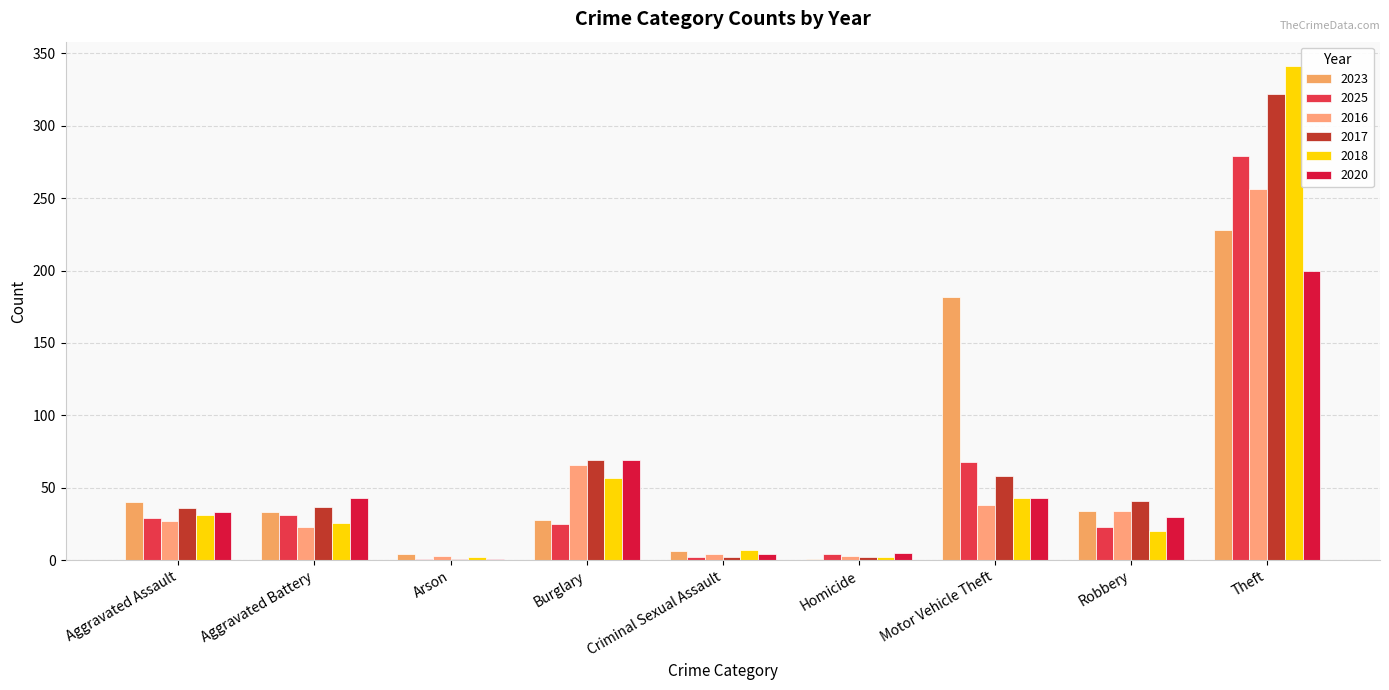

Which series has the widest spread of values?

2018